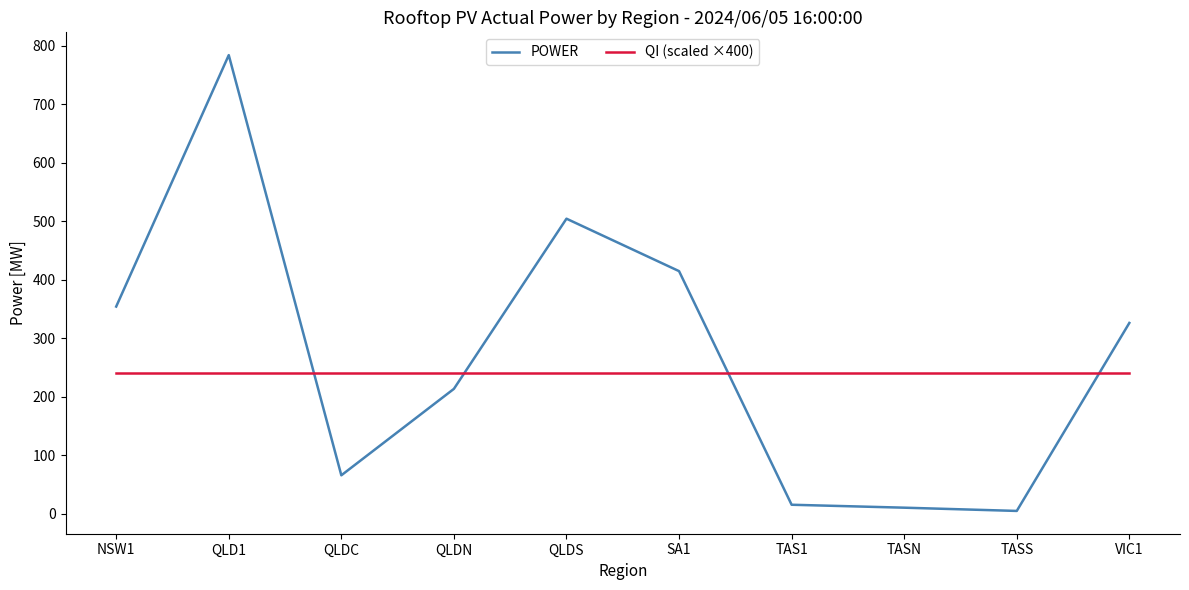

Reading left to right, list all the values displayed in this chart.

POWER: 354.4	784.3	65.9	213.7	504.6	415.0	15.6	10.6	5.0	326.4
QI (scaled ×400): 240.0	240.0	240.0	240.0	240.0	240.0	240.0	240.0	240.0	240.0